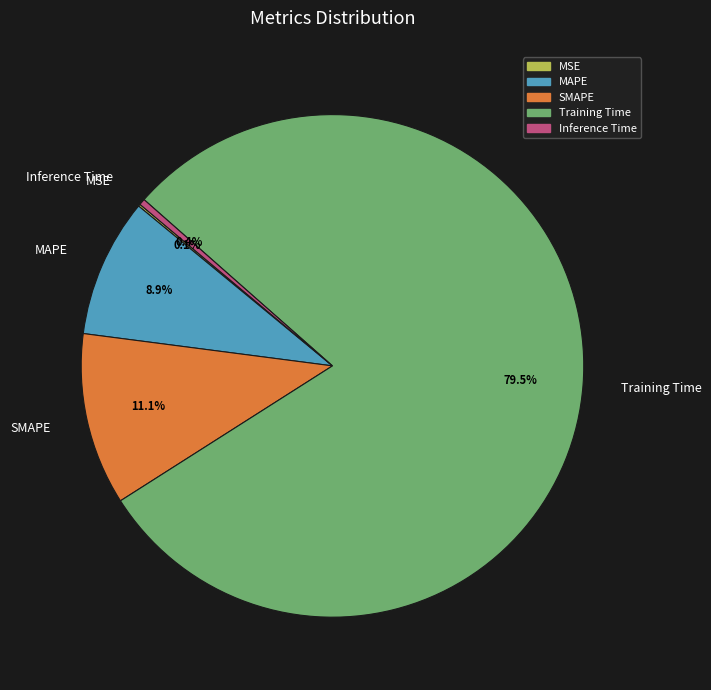

Which slice is the largest?

Training Time